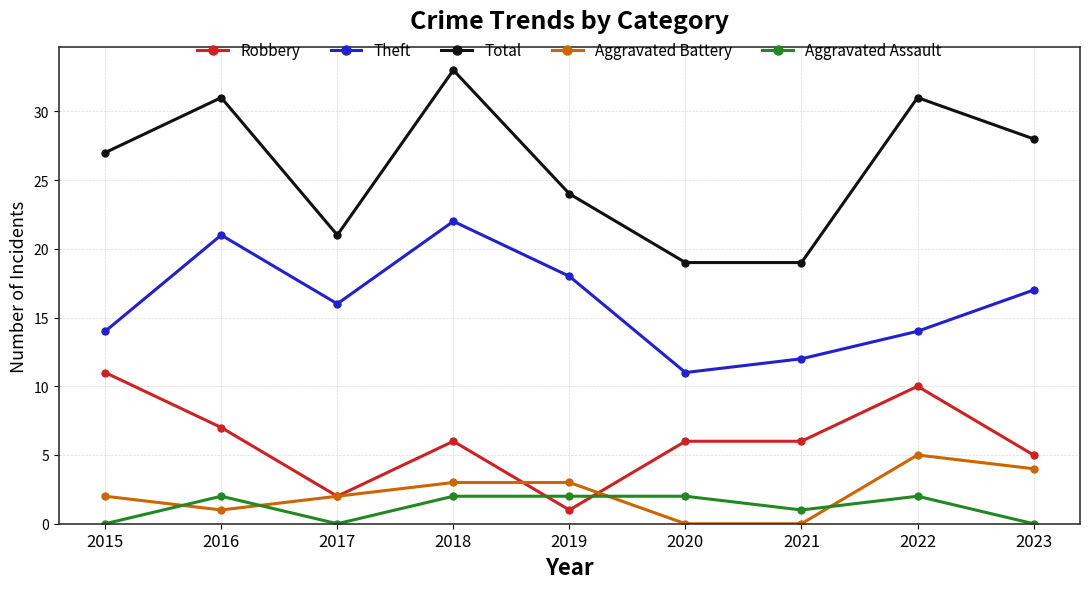

Count the number of categories in the chart.

9